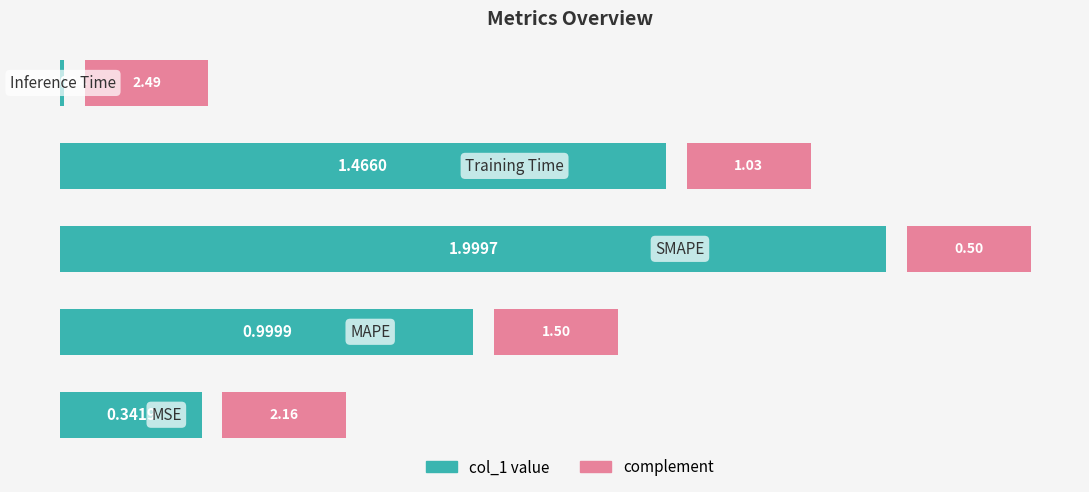

True or false: the data shows 0.7 at 1.5.

False